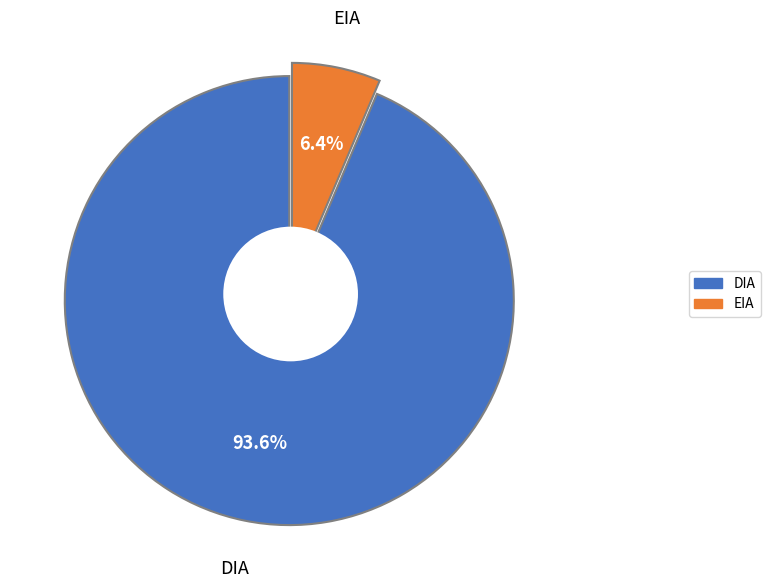

Is EIA the majority of the pie?

No